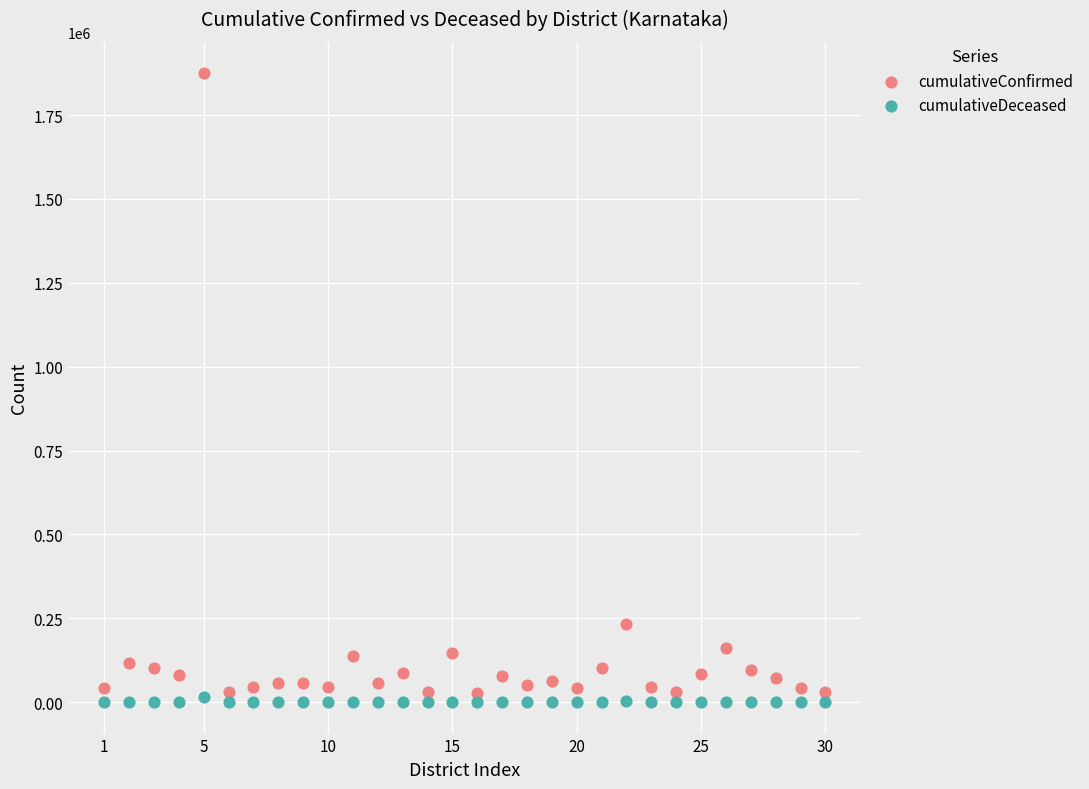

Which series has the widest spread of Y values?

cumulativeConfirmed